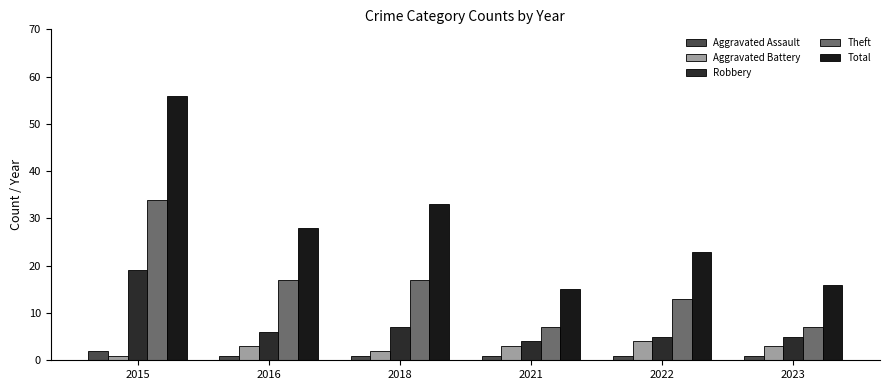

What is the total value across all series at 2021?

30